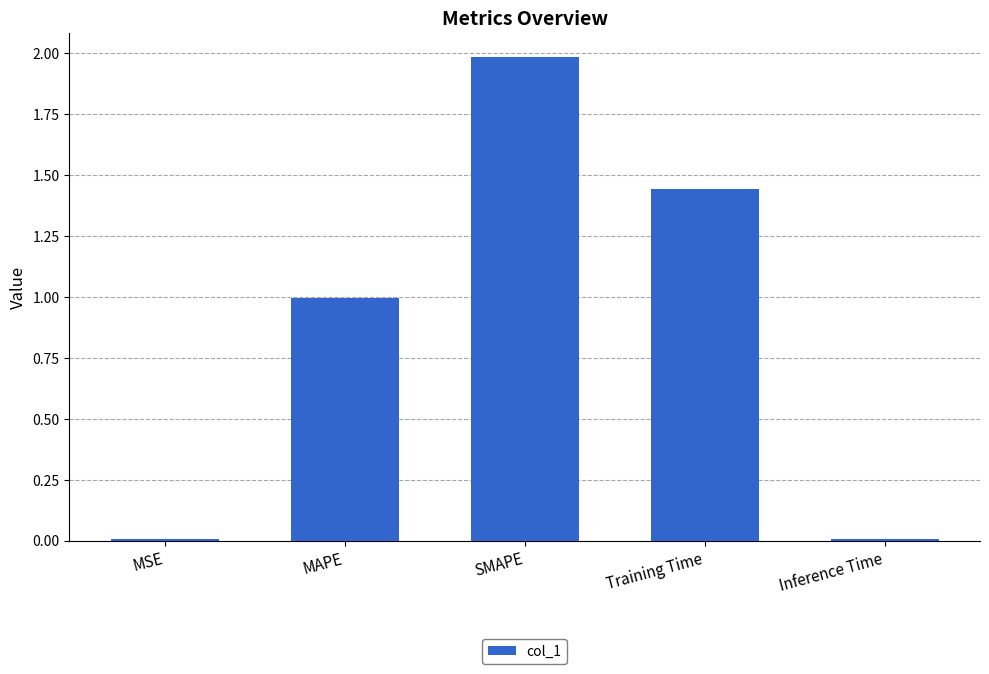

What is the value of the 2nd bar from the left?

1.0